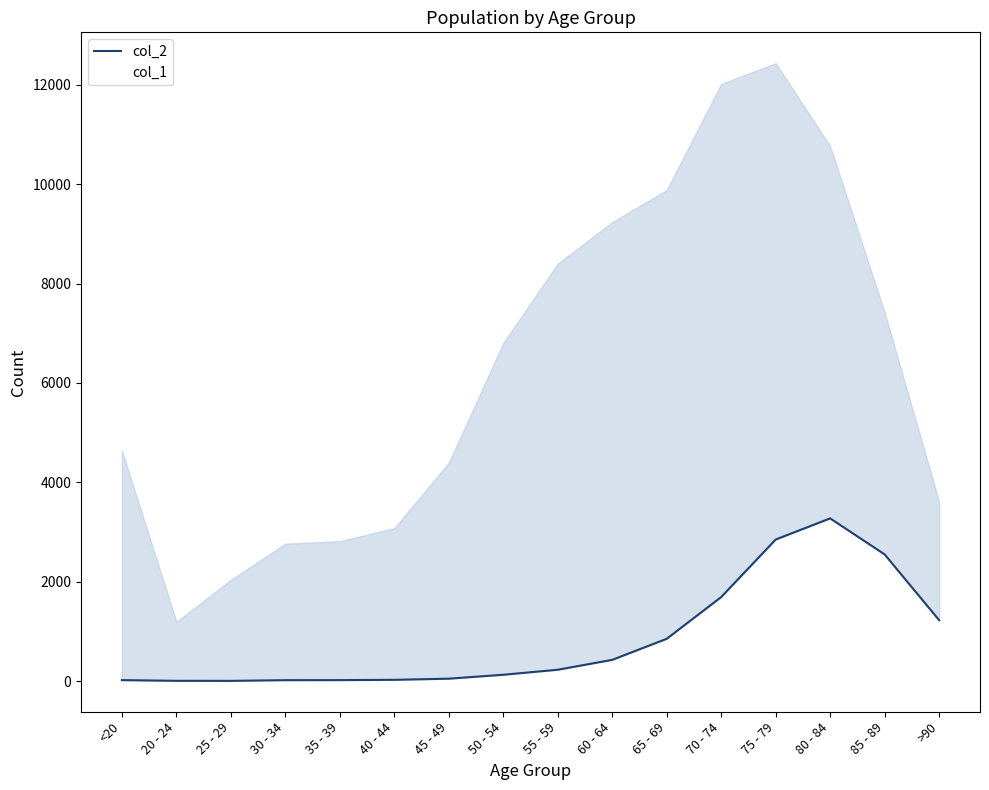

What is the smallest value displayed?

3